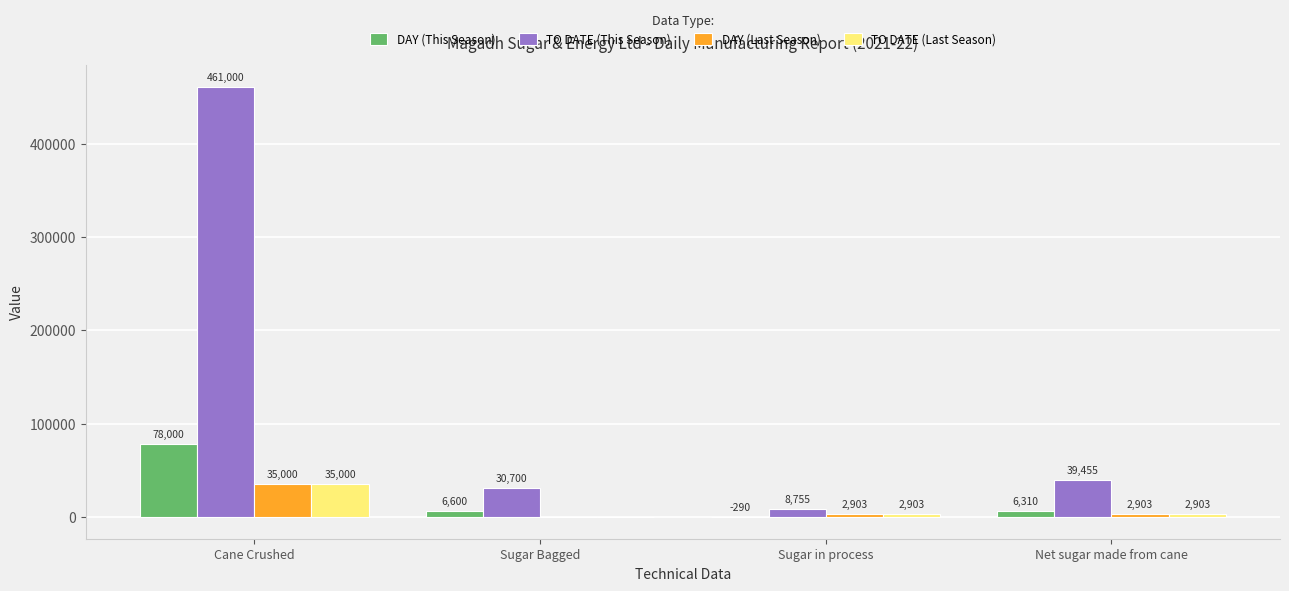

Which series changed the most between Sugar Bagged and Sugar in process?

TO DATE (This Season)